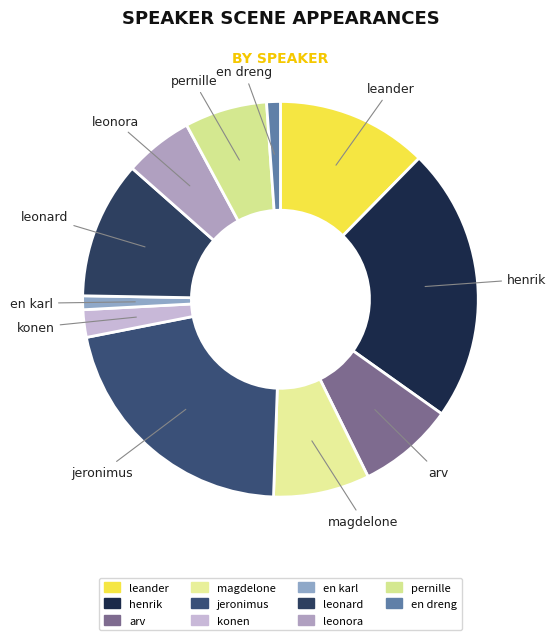

How many slices are in this pie chart?

11